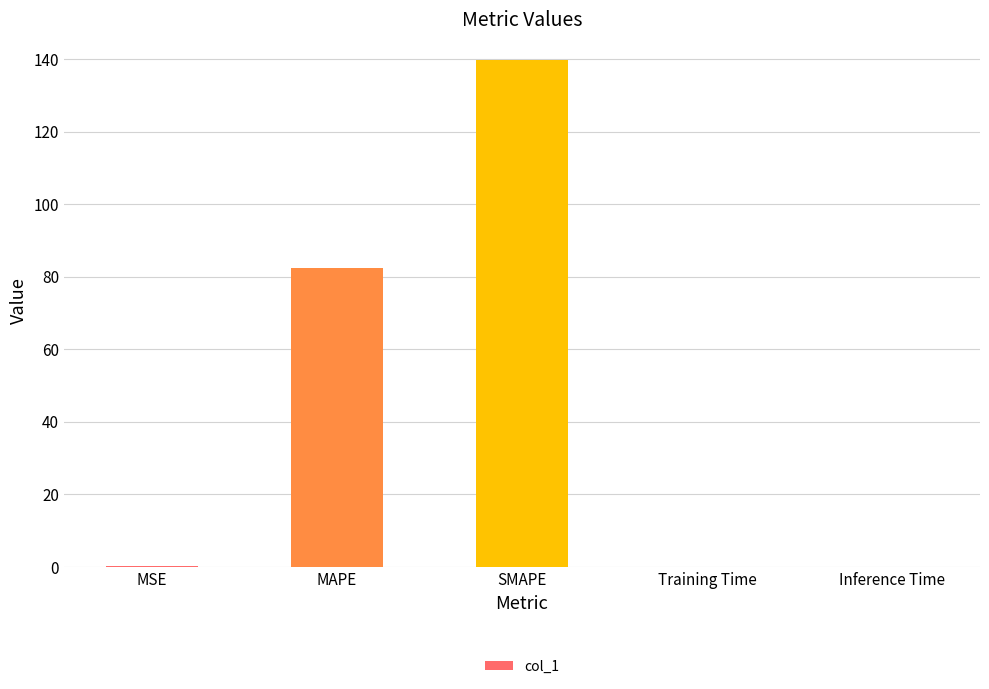

Where is the data nearest to the value 69?

MAPE